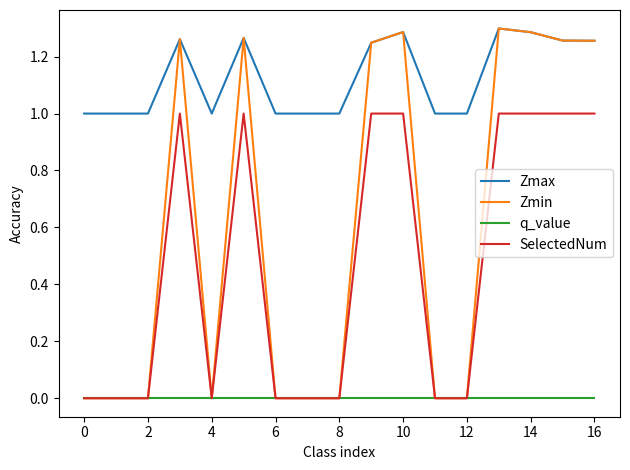

What is the minimum value for Zmax?

1.0